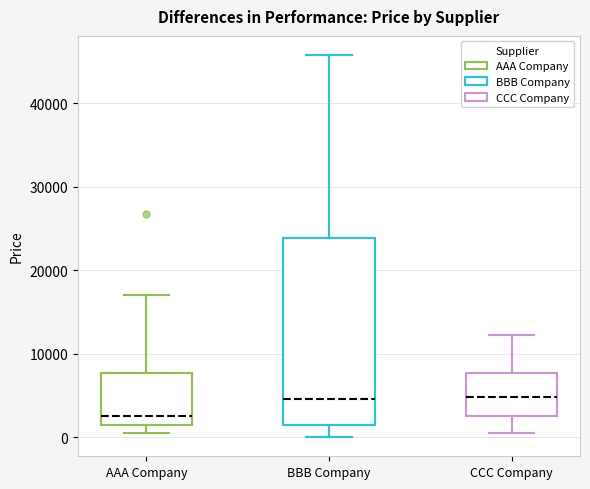

Which box is the tallest, from its lower edge to its upper edge?

BBB Company